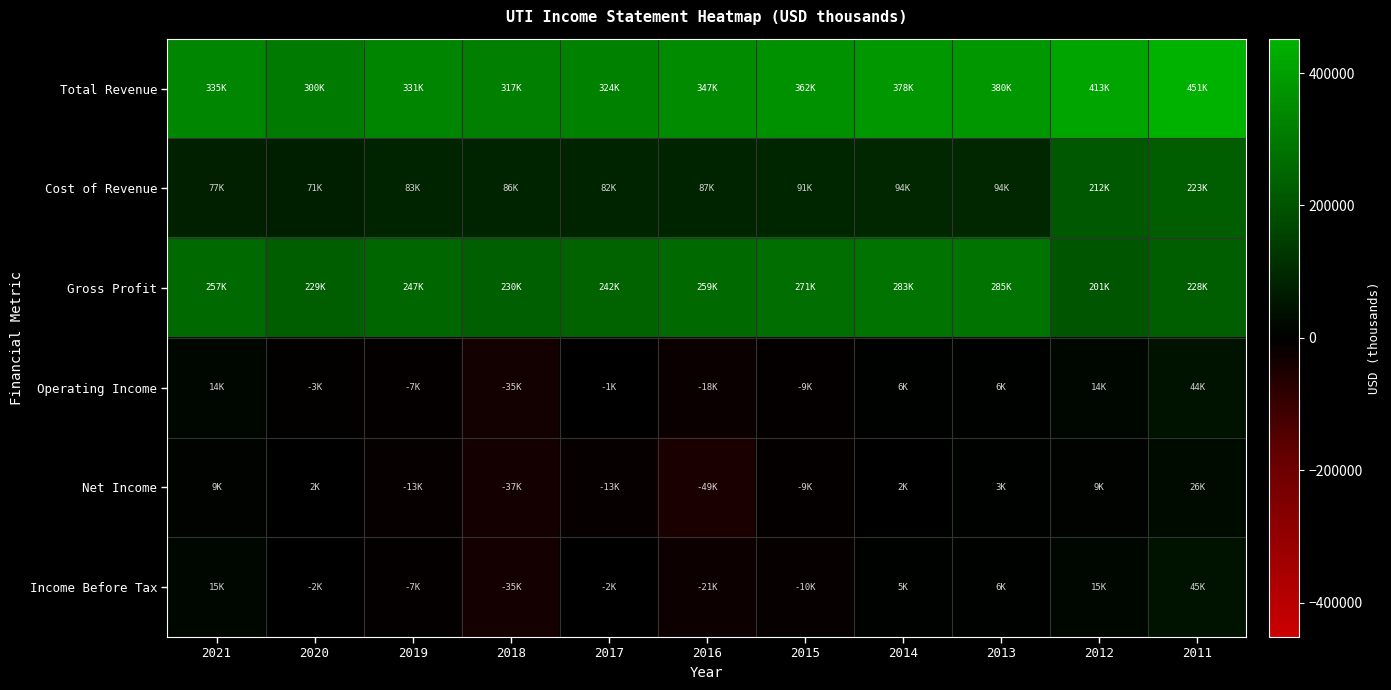

Which label corresponds to the largest value in the chart?

2011